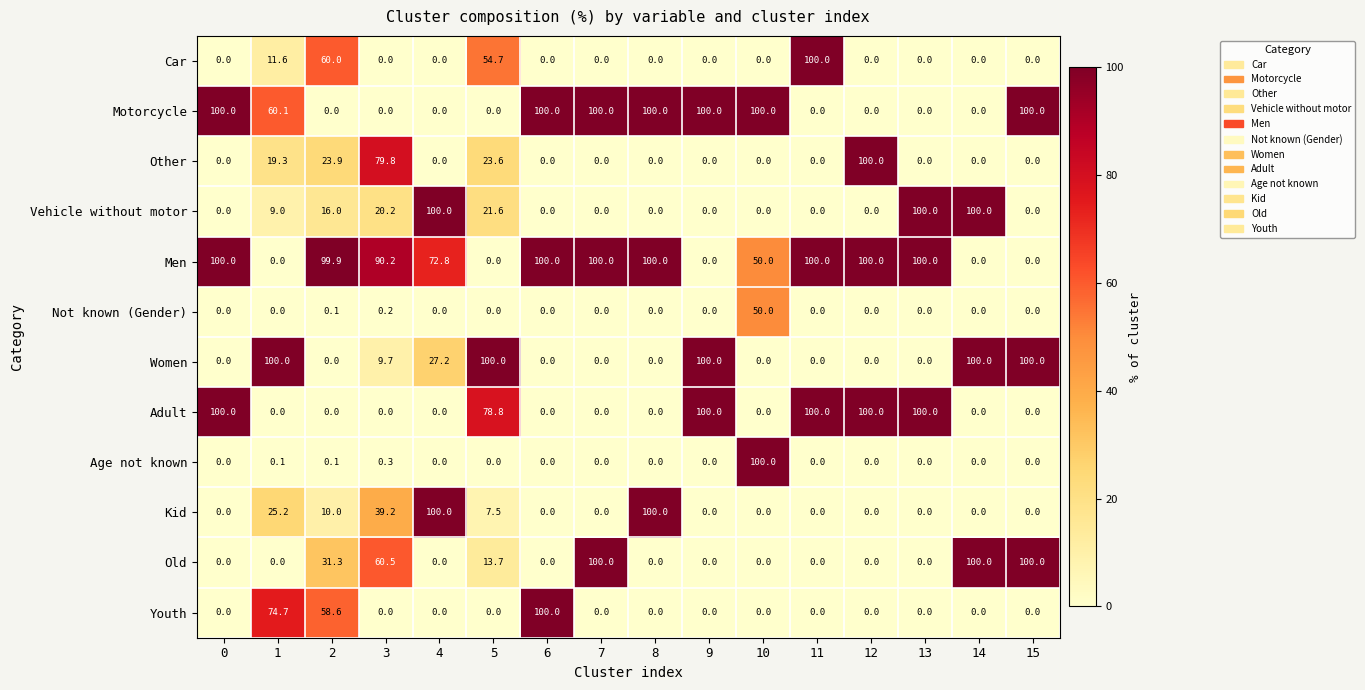

What is the average value of the Other series?

15.4